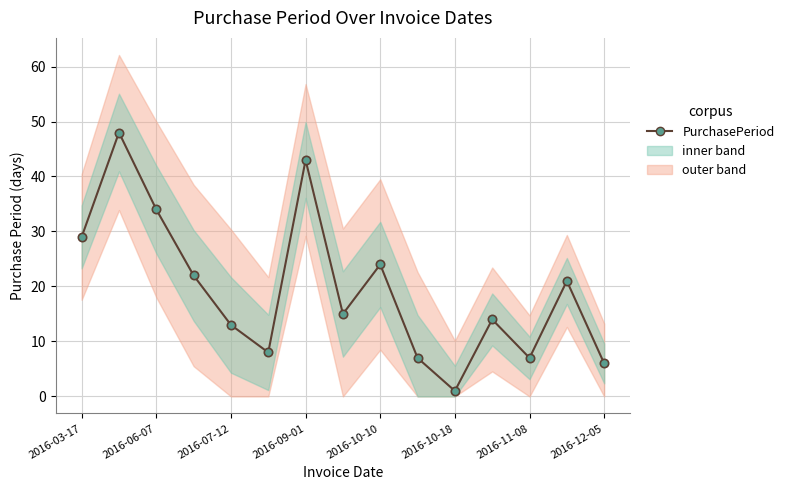

At which label does the data first exceed 15?

2016-03-17